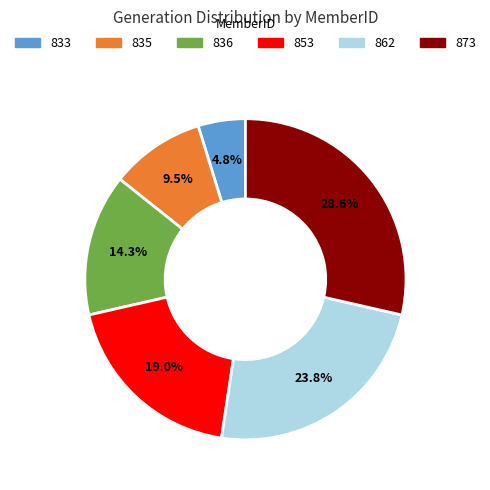

Count the number of slices in the pie.

6